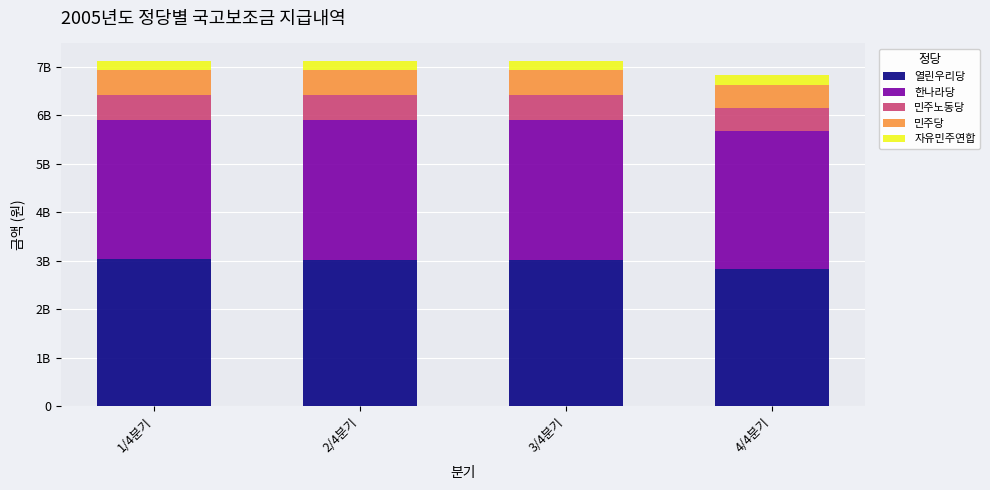

Does the chart contain stacked bars?

Yes